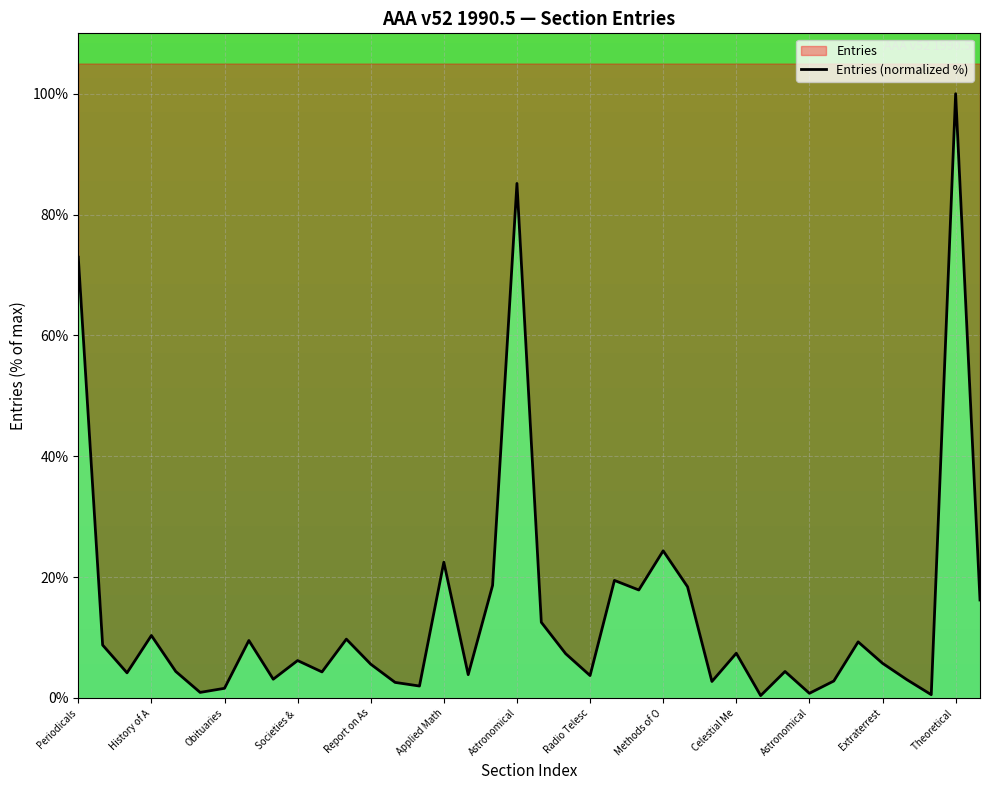

What is the sum of all values?

532.6